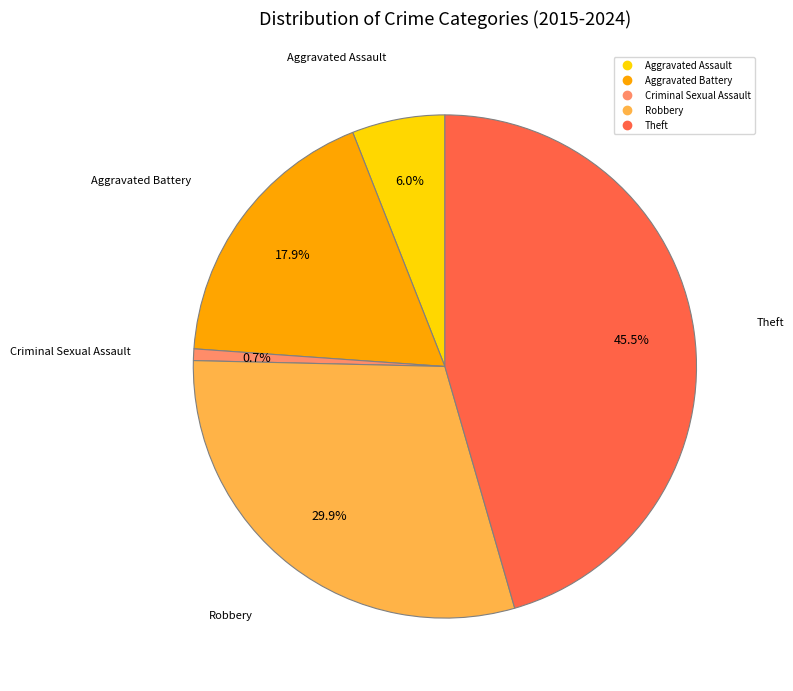

What percentage is NOT represented by Robbery?

70.1%